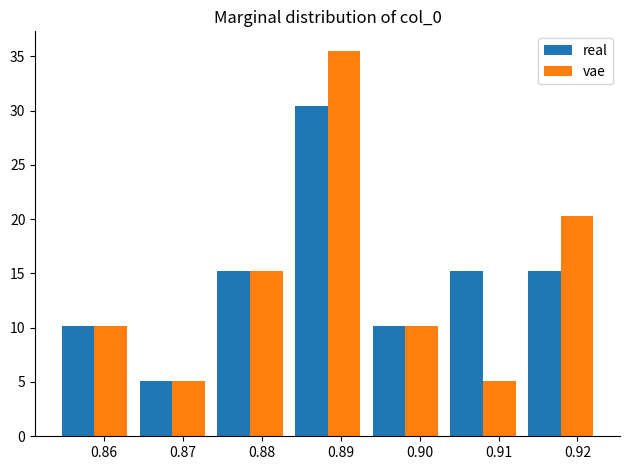

In the vae series, which range on the x-axis has the tallest bar?

0.883 to 0.893